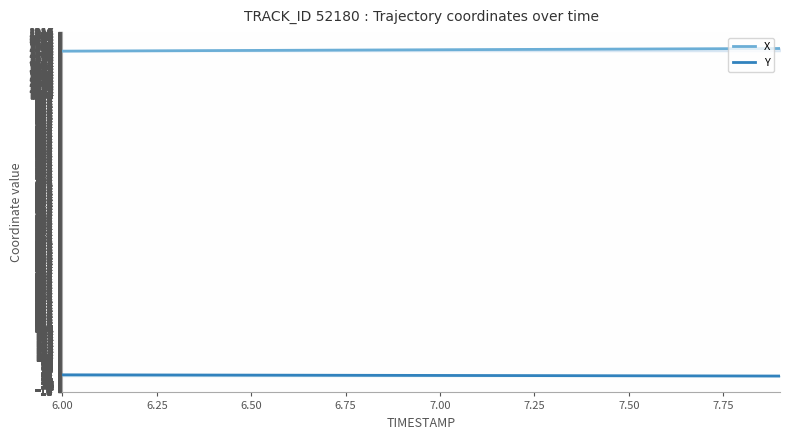

What is the value of the X point at the 18th from the left?

1160.1